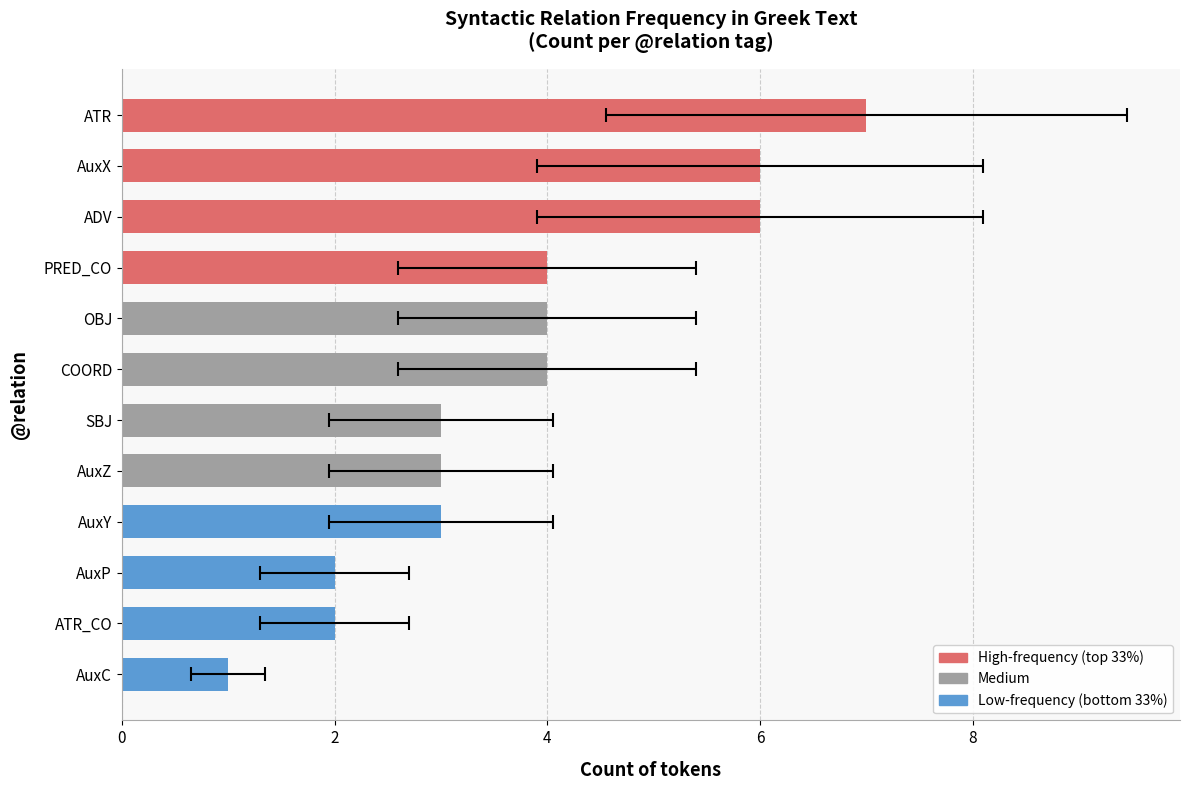

Is it true that the value at SBJ is 7?

False